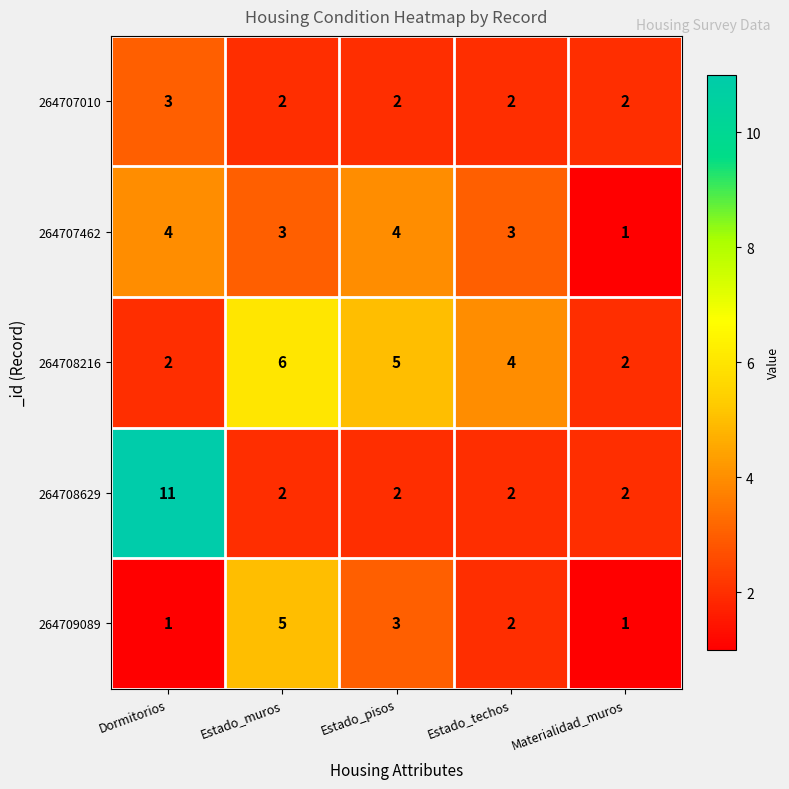

List the series in order of their peak value, highest first.

264708629, 264708216, 264709089, 264707462, 264707010